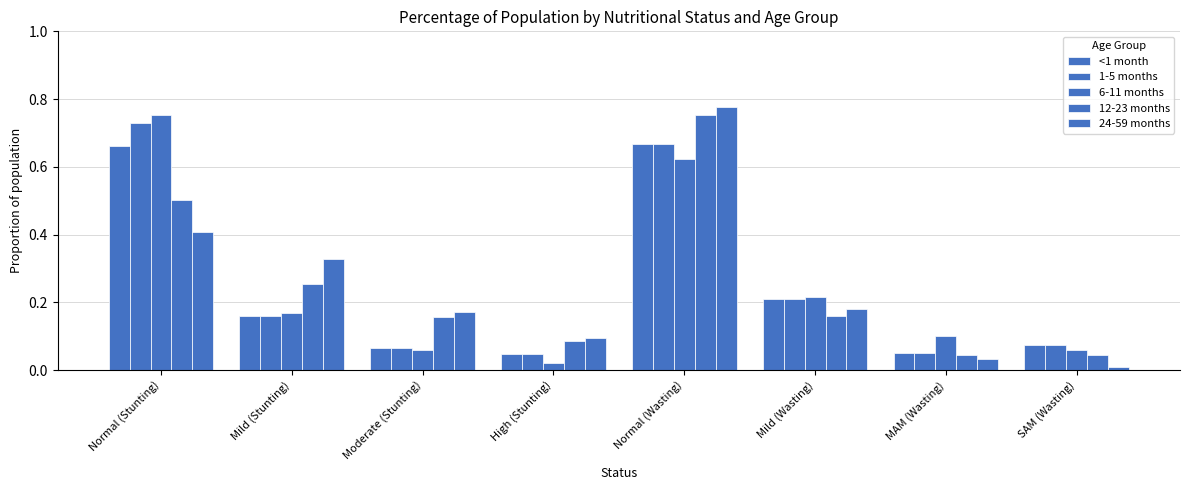

List the series in order of their peak value, lowest first.

<1 month, 1-5 months, 12-23 months, 6-11 months, 24-59 months